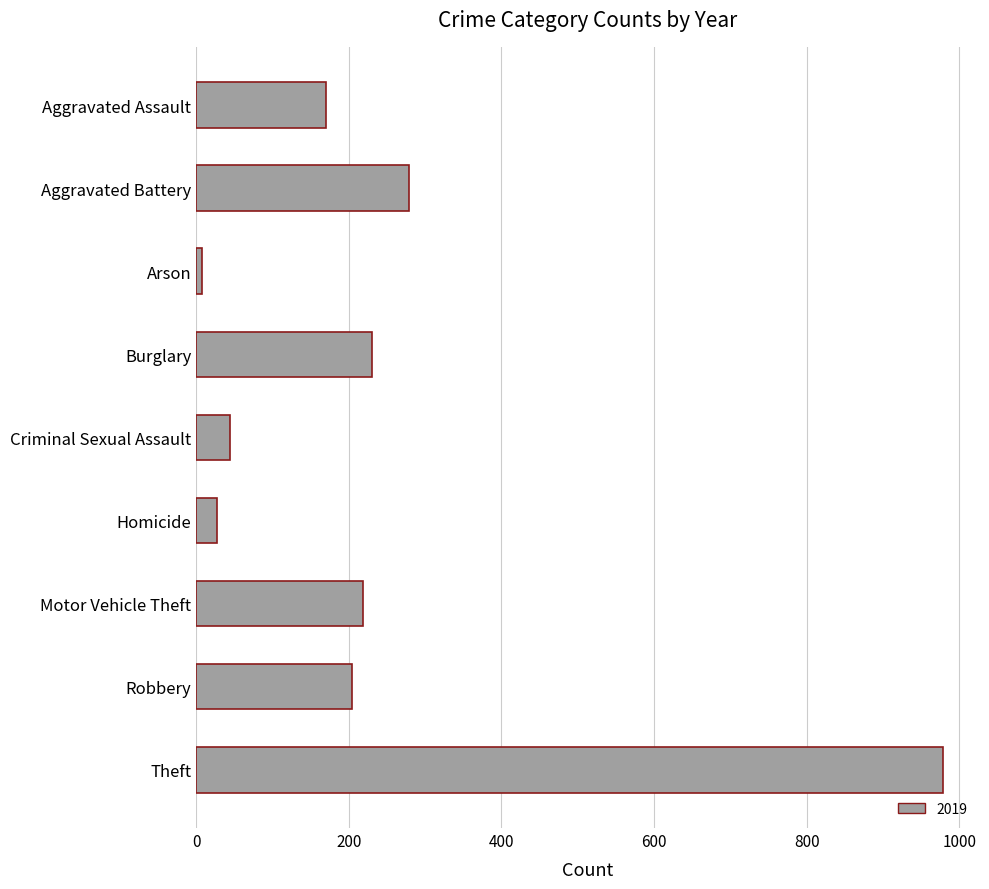

What is the approximate value at Aggravated Assault, to the nearest 100?

200